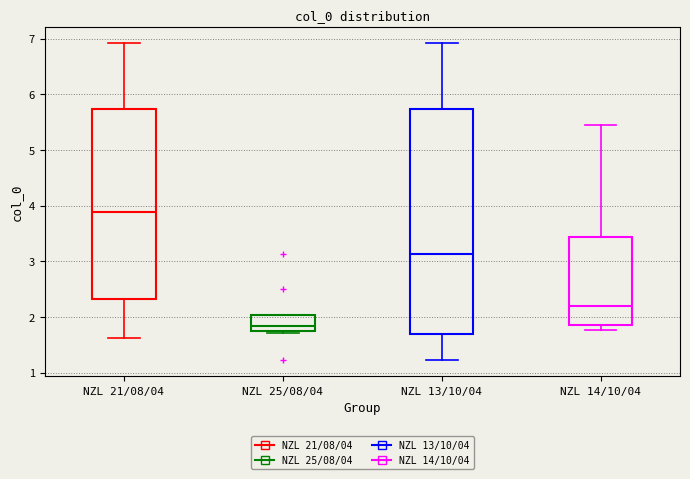

Reading left to right, transcribe this box plot: for each box, give where its median line is, the range the box spans, and where its two whiskers end, as read against the y-axis. The values are not printed on the chart, so give them approximately, as read against the axis.

NZL 21/08/04: median 3.9, box 2.3 to 5.7, whiskers 1.6 to 6.9
NZL 25/08/04: median 1.8 (just above the box's lower edge), box 1.8 to 2.0, whiskers 1.7 to 2.0
NZL 13/10/04: median 3.1, box 1.7 to 5.7, whiskers 1.2 to 6.9
NZL 14/10/04: median 2.2, box 1.9 to 3.4, whiskers 1.8 to 5.4